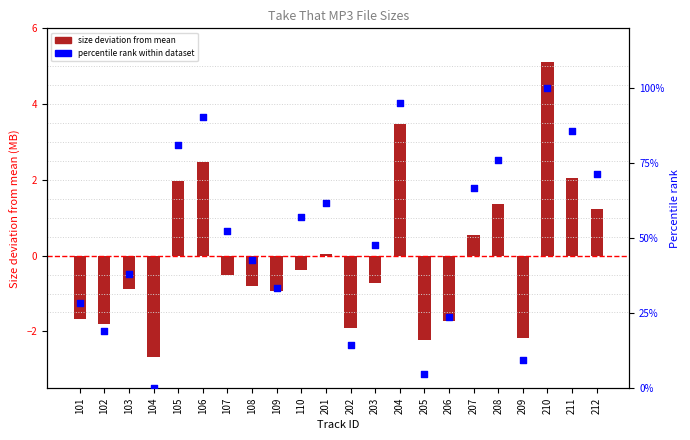

Which series has the largest total across all categories?

percentile rank within dataset